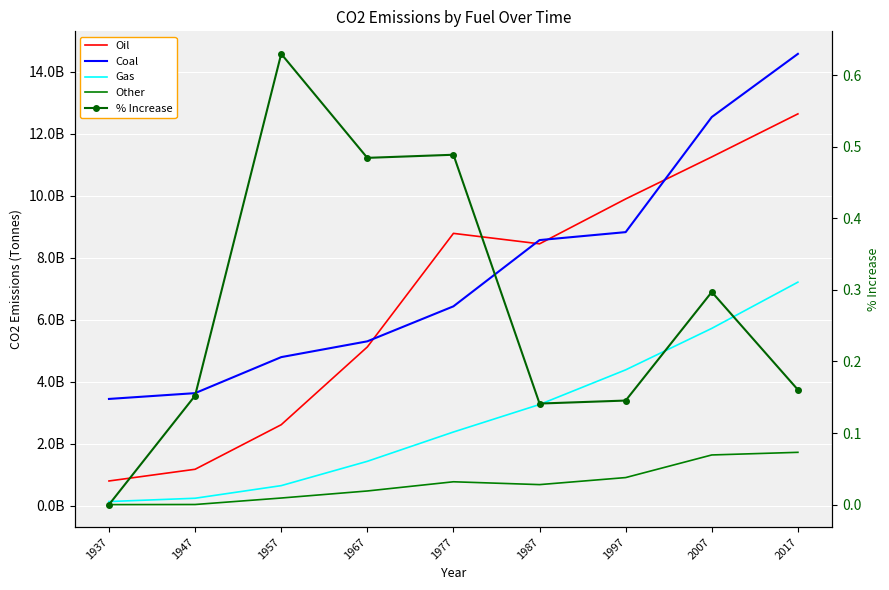

Between which two adjacent categories do Coal and Oil first intersect?

1967 and 1977